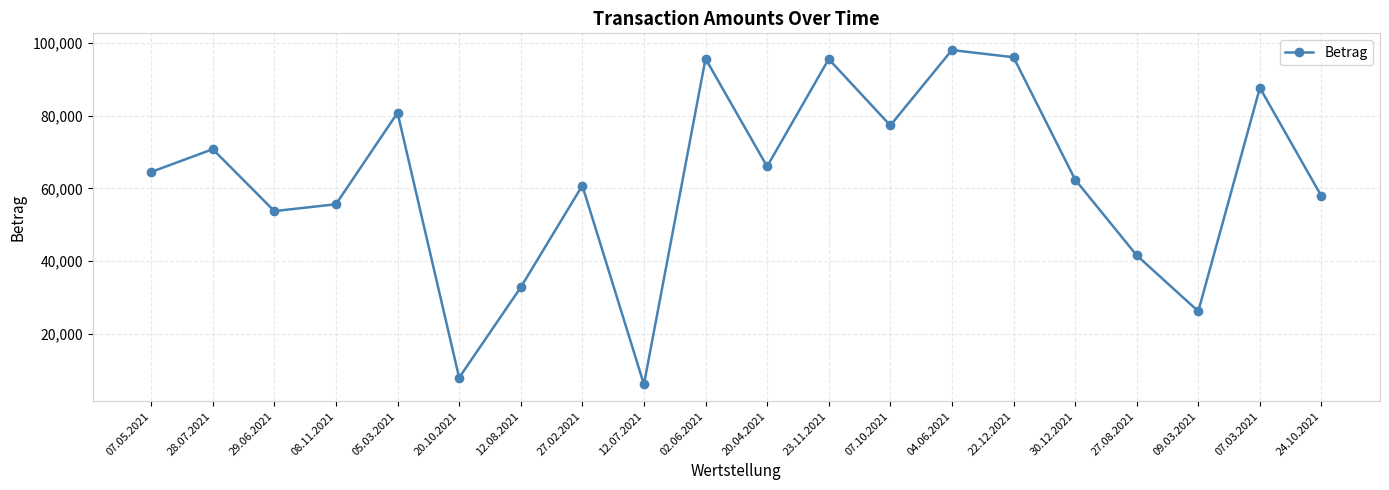

True or false: the data shows 112957.2 at 07.10.2021.

False